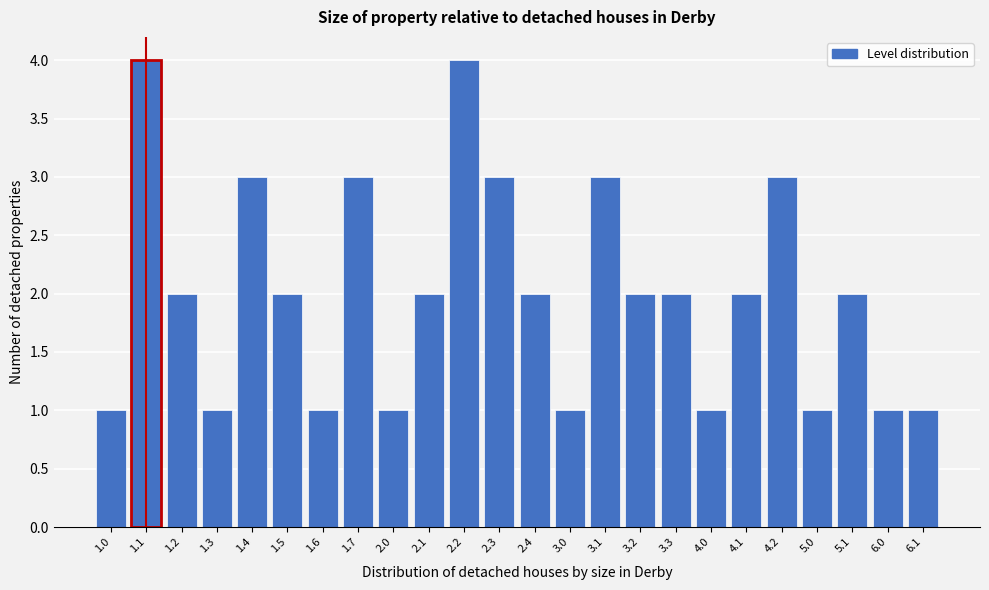

Reading left to right, transcribe all the data shown in this chart.

1	4	2	1	3	2	1	3	1	2	4	3	2	1	3	2	2	1	2	3	1	2	1	1